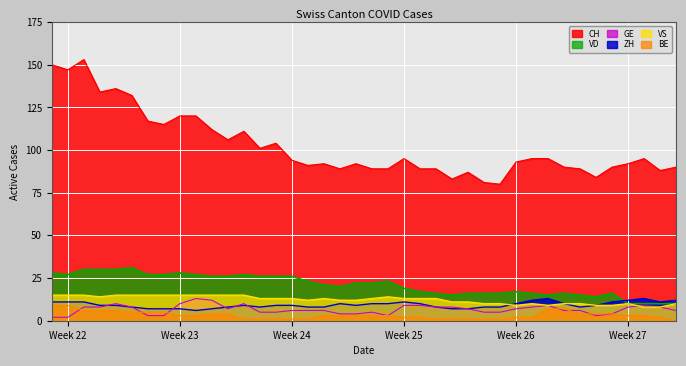

Which series has the largest total across all categories?

CH